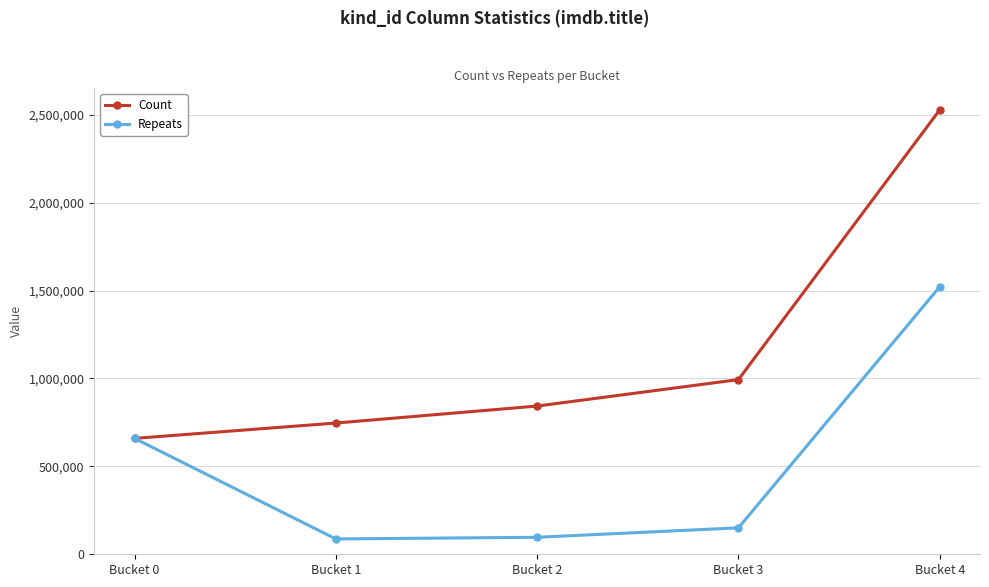

At how many categories does at least one series exceed 1535955?

1